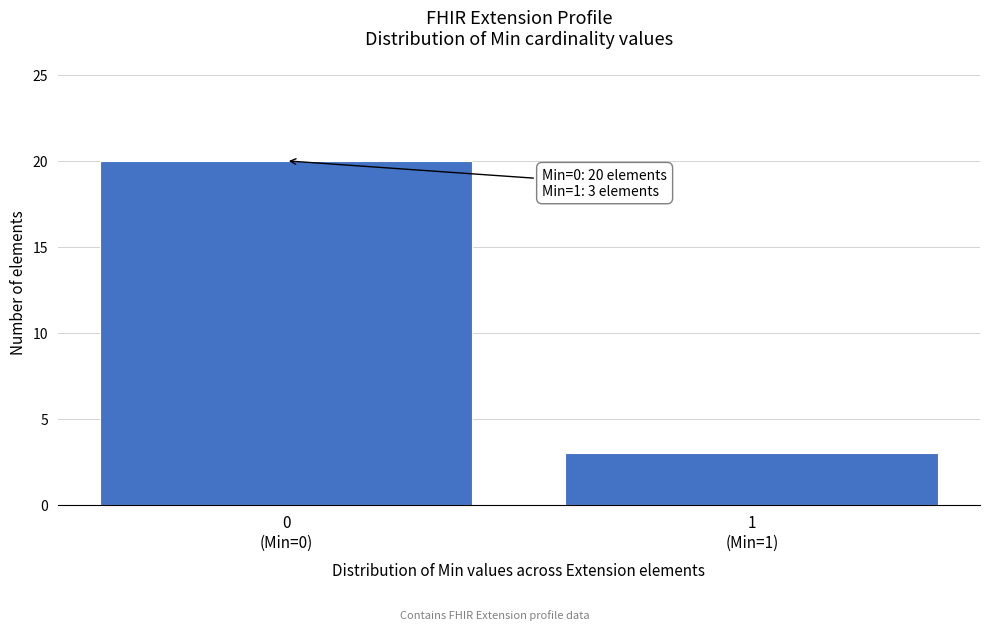

Reading left to right, transcribe all the data shown in this chart.

20	3